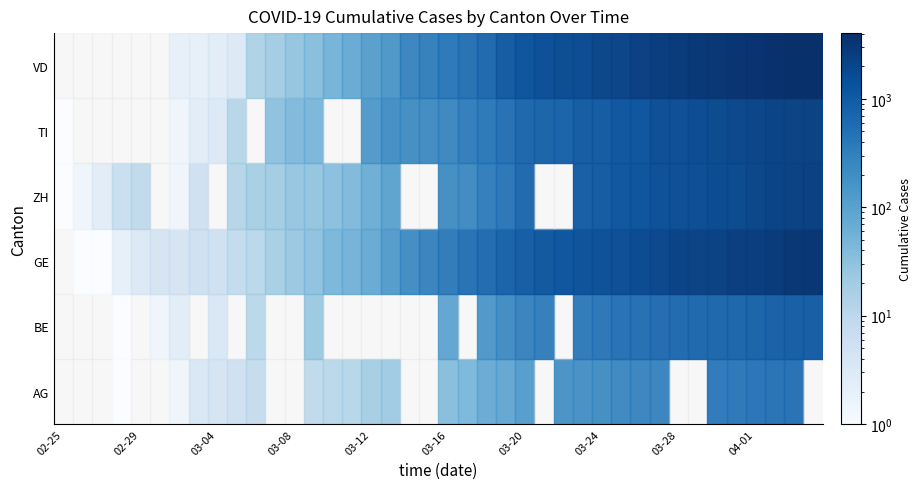

At how many categories does at least one series exceed 3818?

2